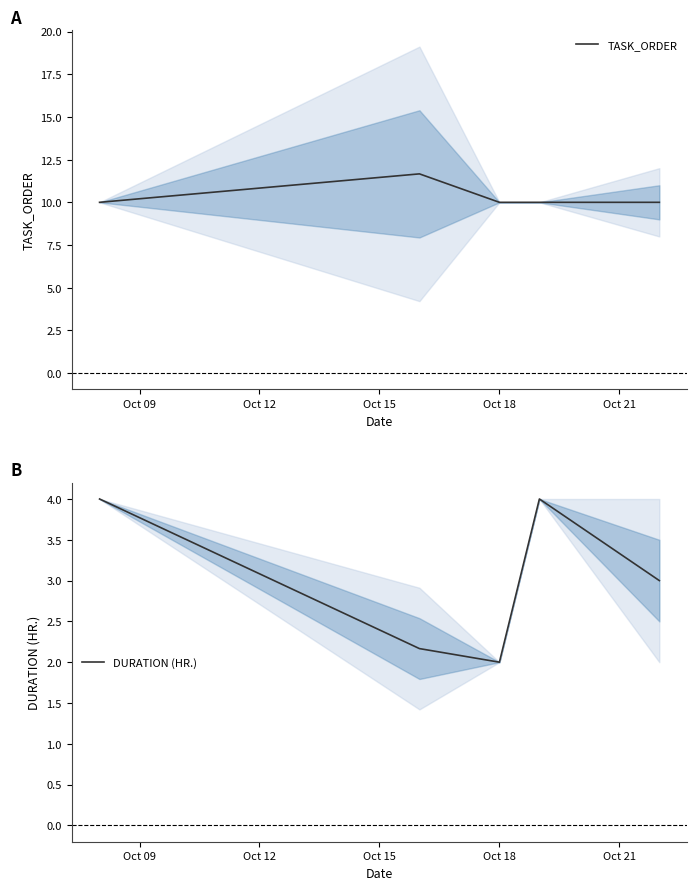

What is the minimum value shown in the chart?

2.0